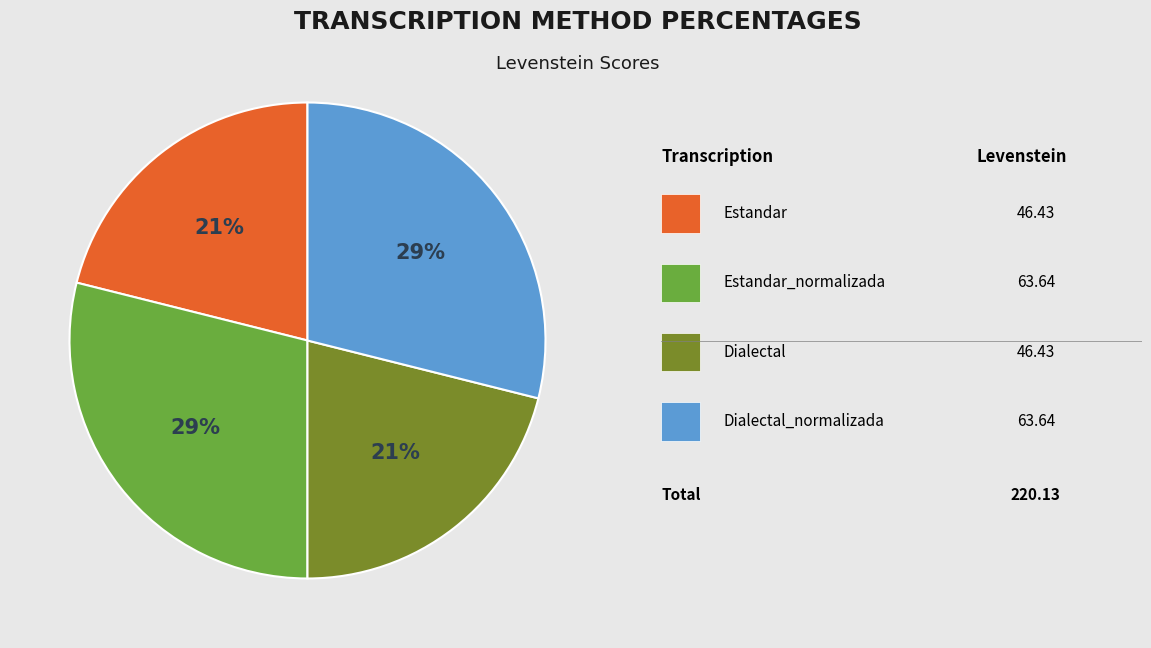

To the nearest percent, what is the difference between the largest and smallest slice percentages?

8%